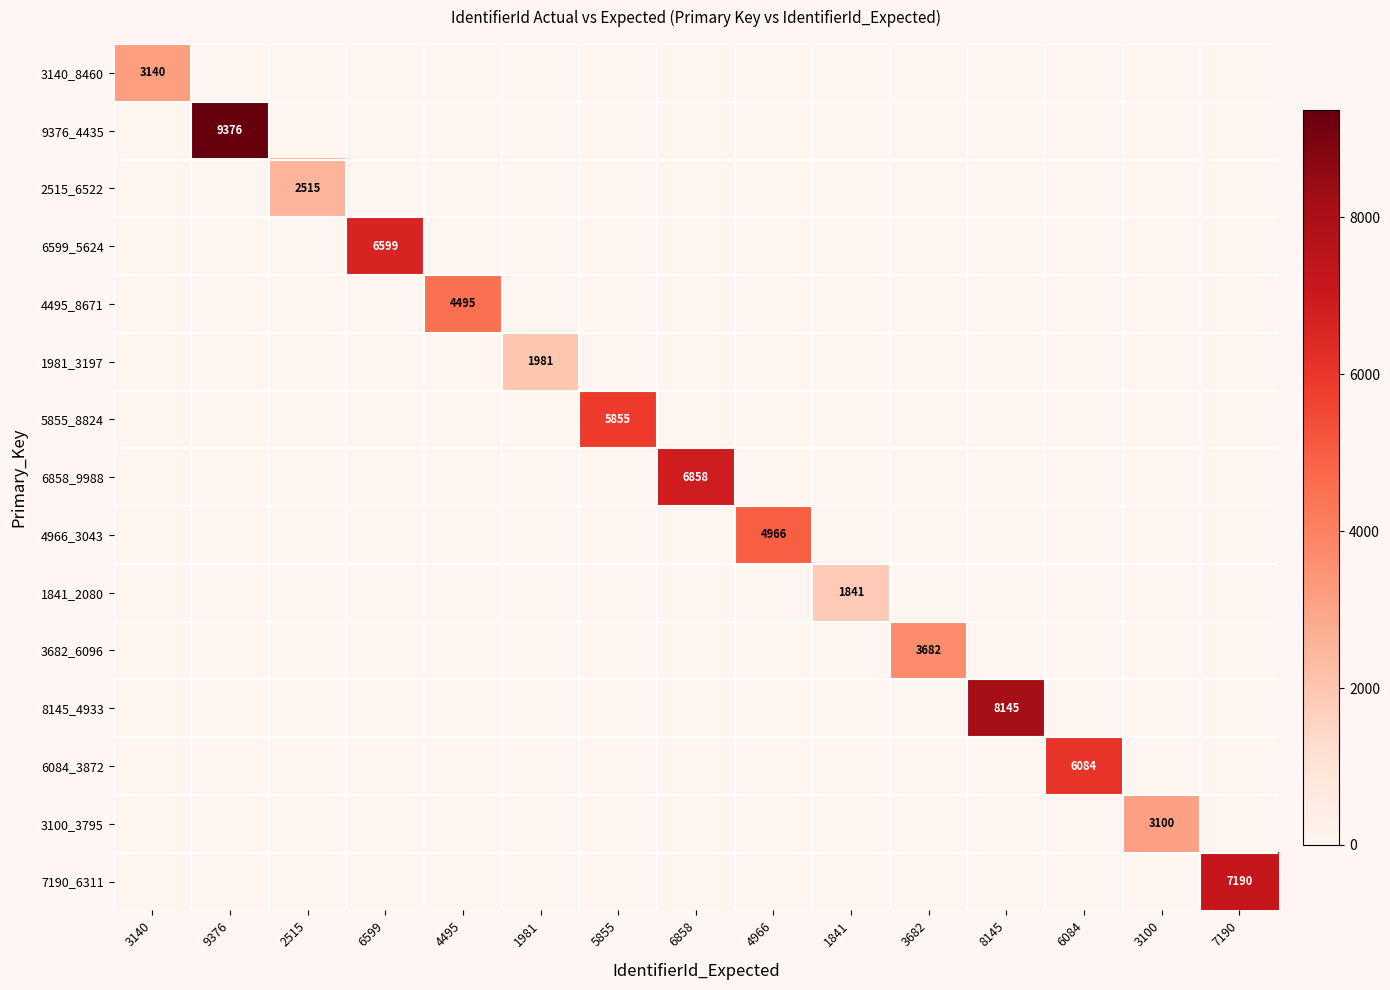

Which category has the highest value across all series?

9376